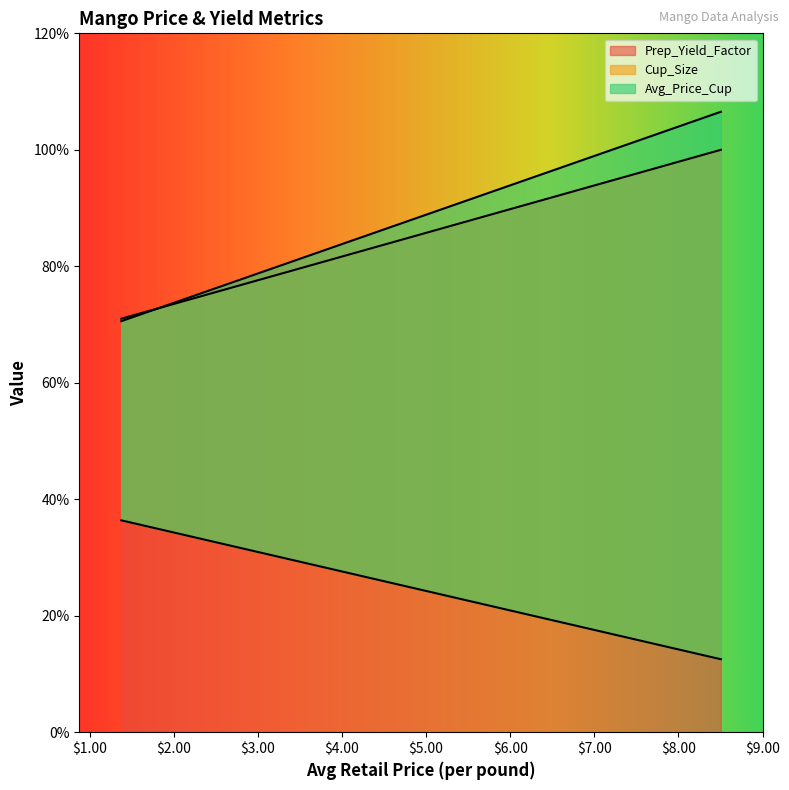

What is the maximum value shown in the chart?

1.1